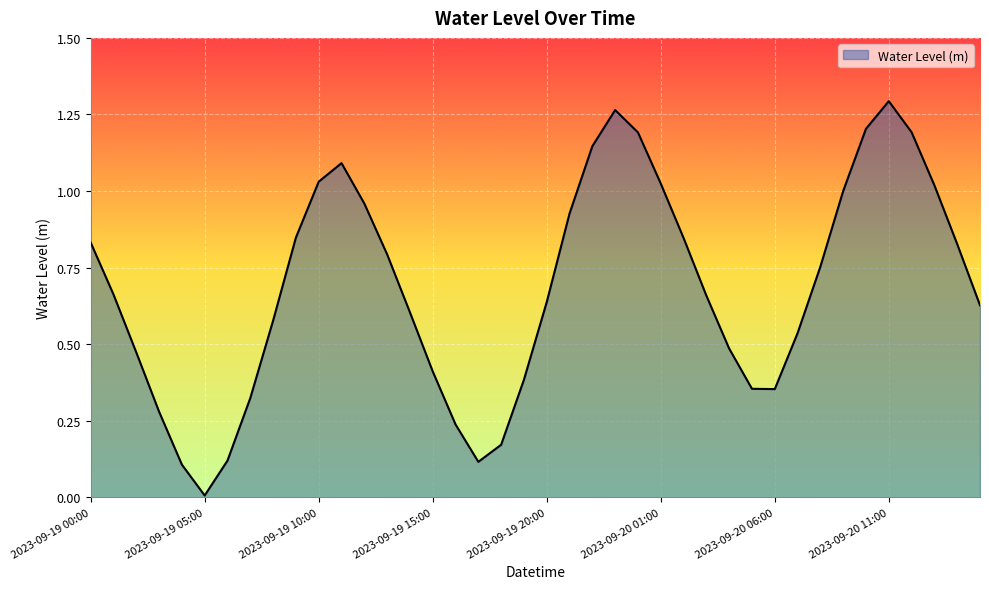

Does the chart have visible grid lines?

Yes